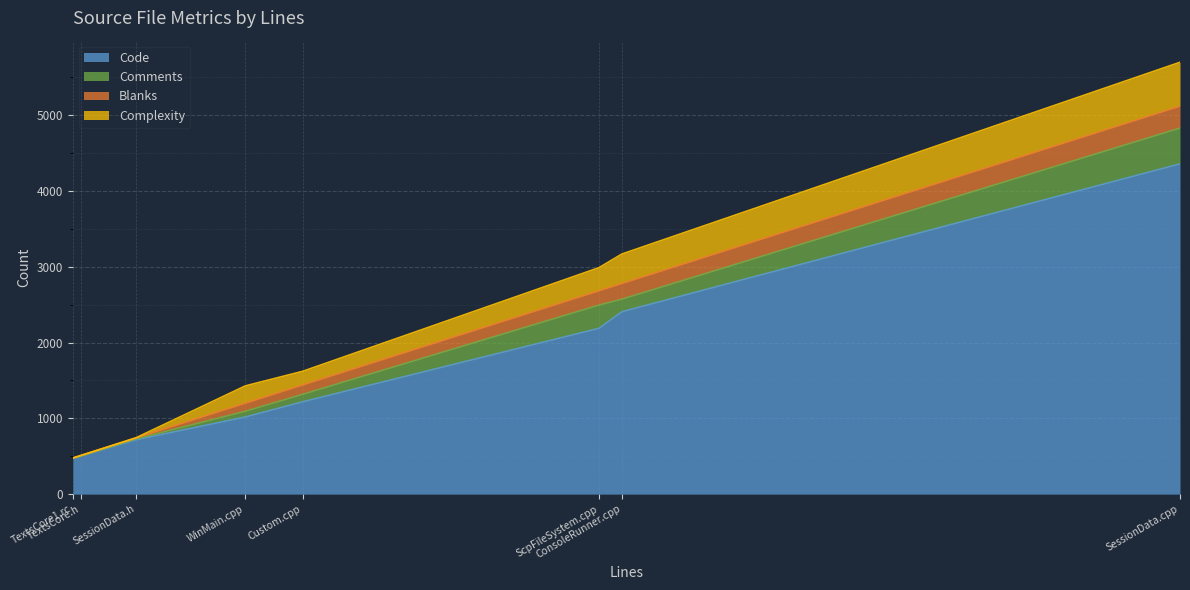

What are all the series names shown in the legend?

Code, Comments, Blanks, Complexity